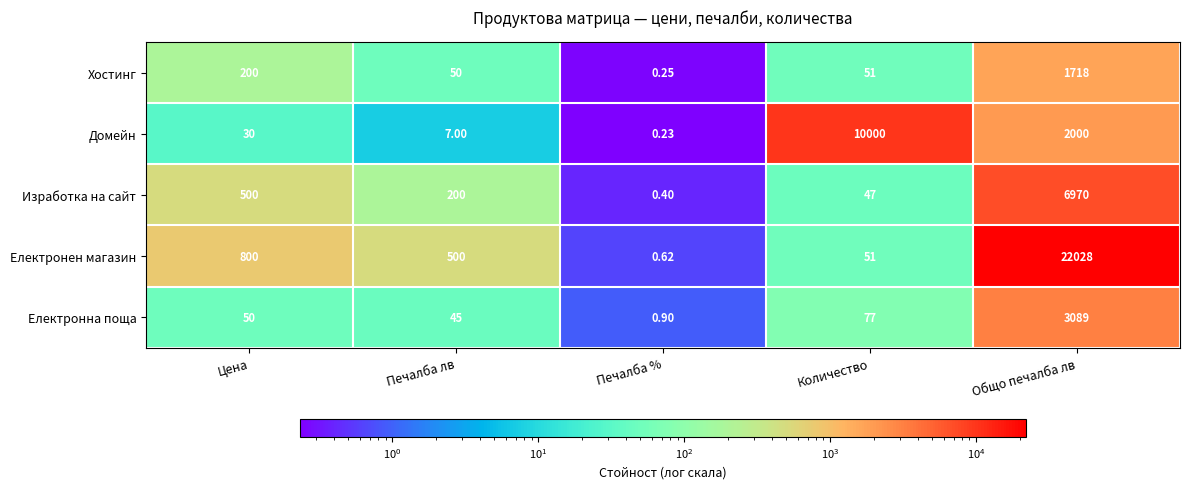

What is the total value across all series at Общо печалба лв?

35805.0